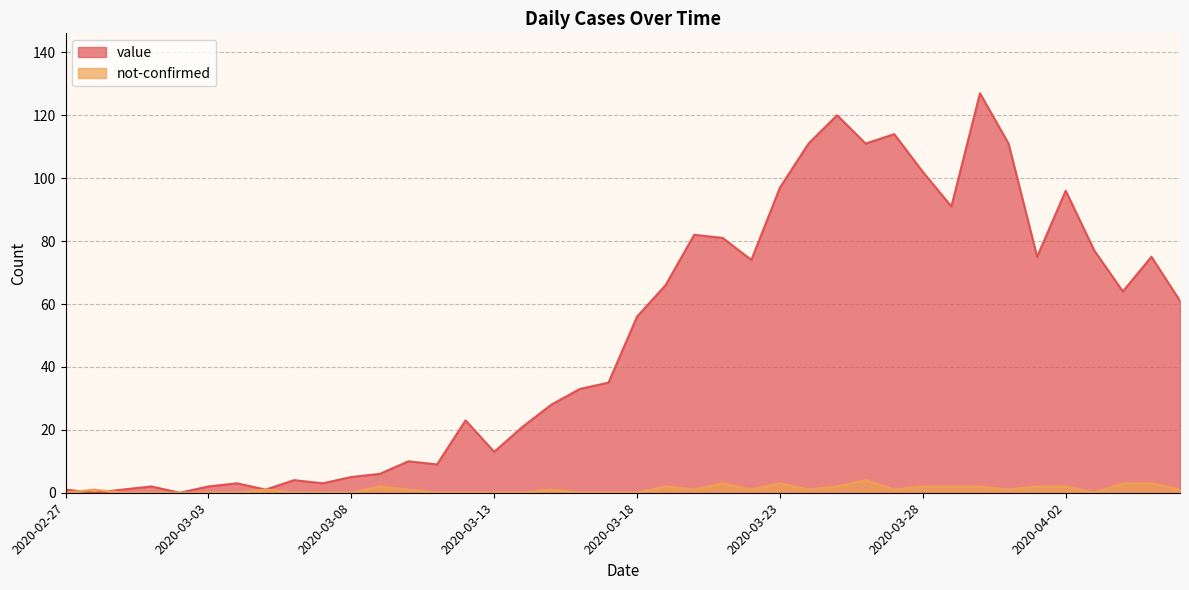

Between 2020-03-25 and 2020-03-23, which is larger?

2020-03-25